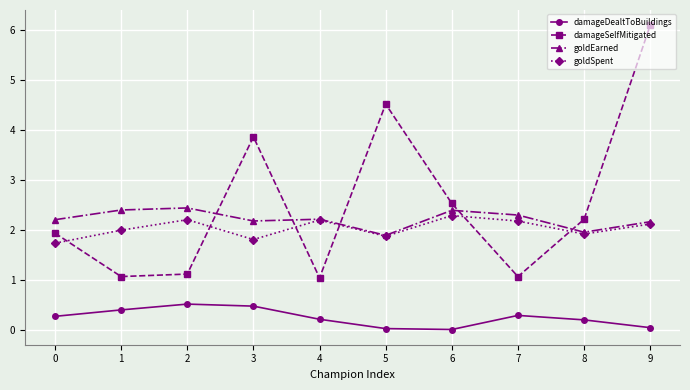

In damageSelfMitigated, how many points are higher than both neighbors (excluding endpoints)?

2